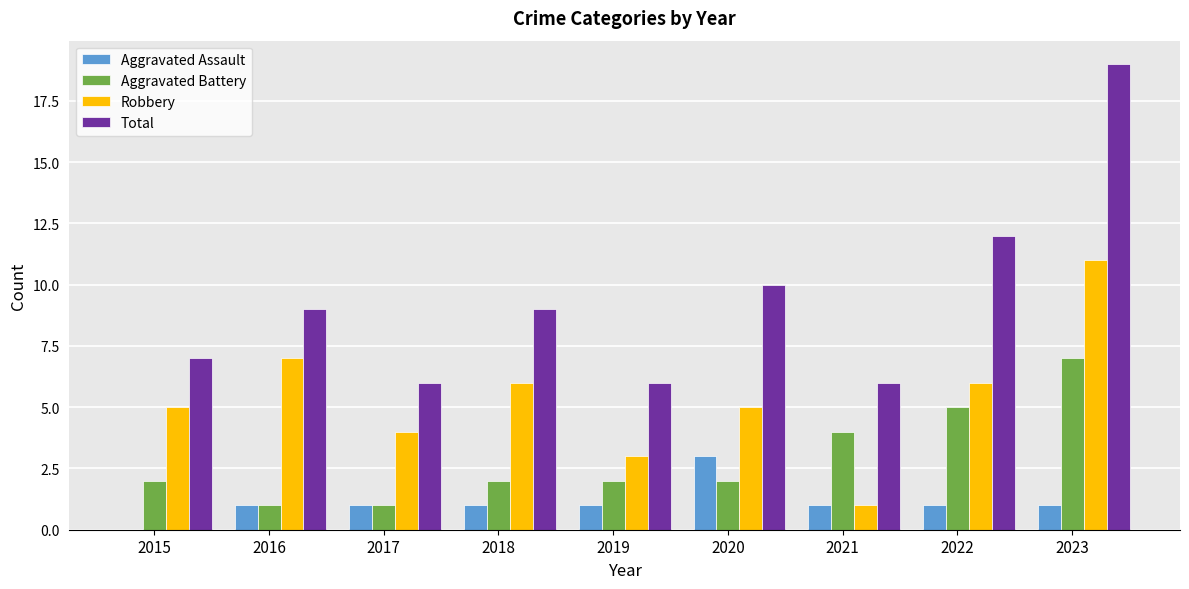

Which series changed the most between 2016 and 2023?

Total